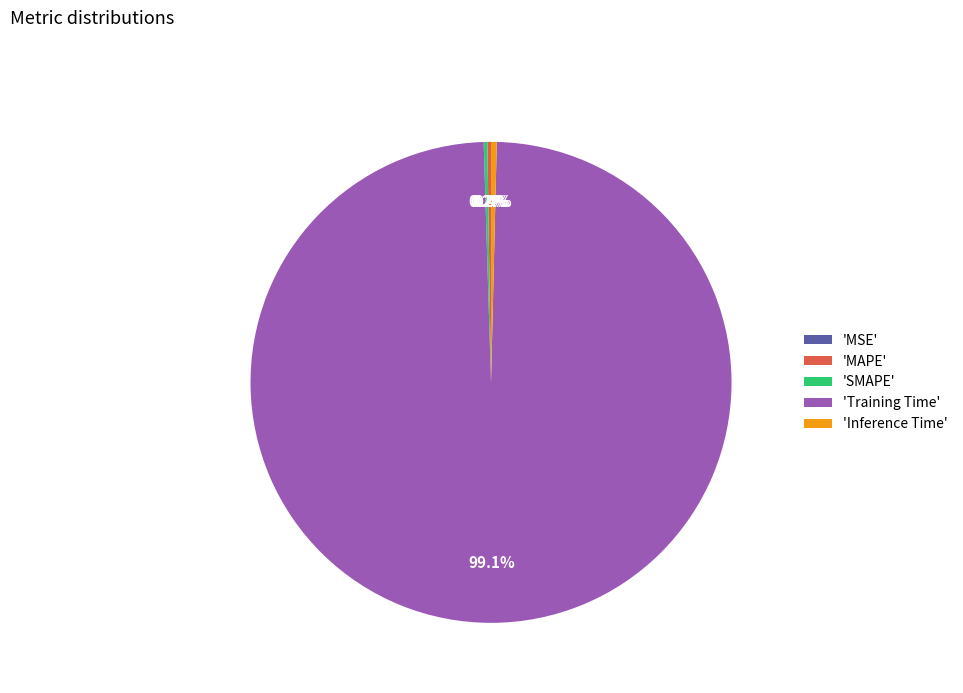

What is the largest slice in the pie chart?

'Training Time'